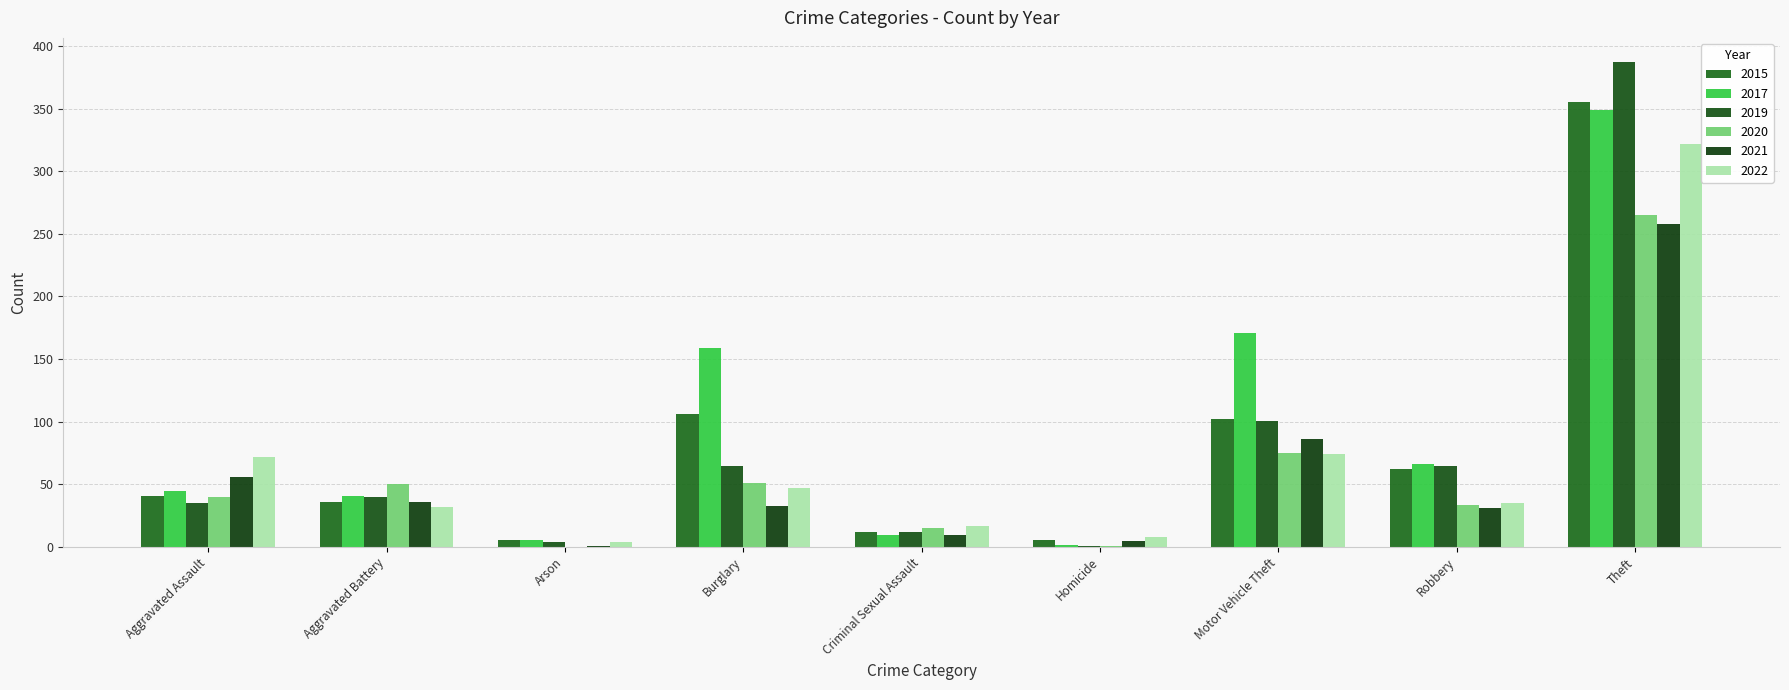

Does the chart contain stacked bars?

No